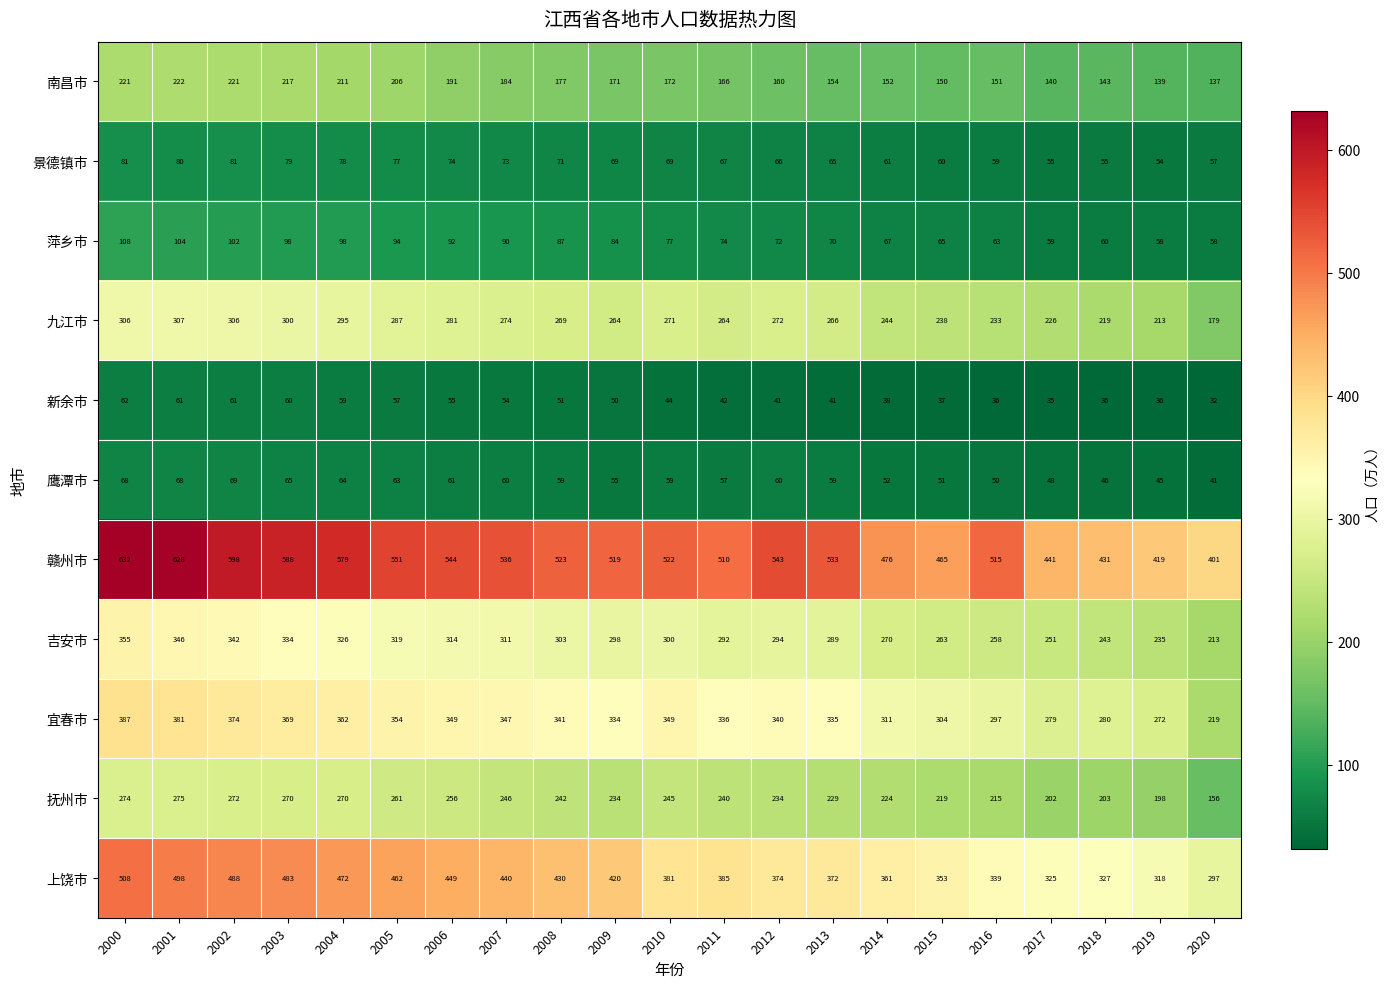

What value does the 宜春市 series have at 2013?

335